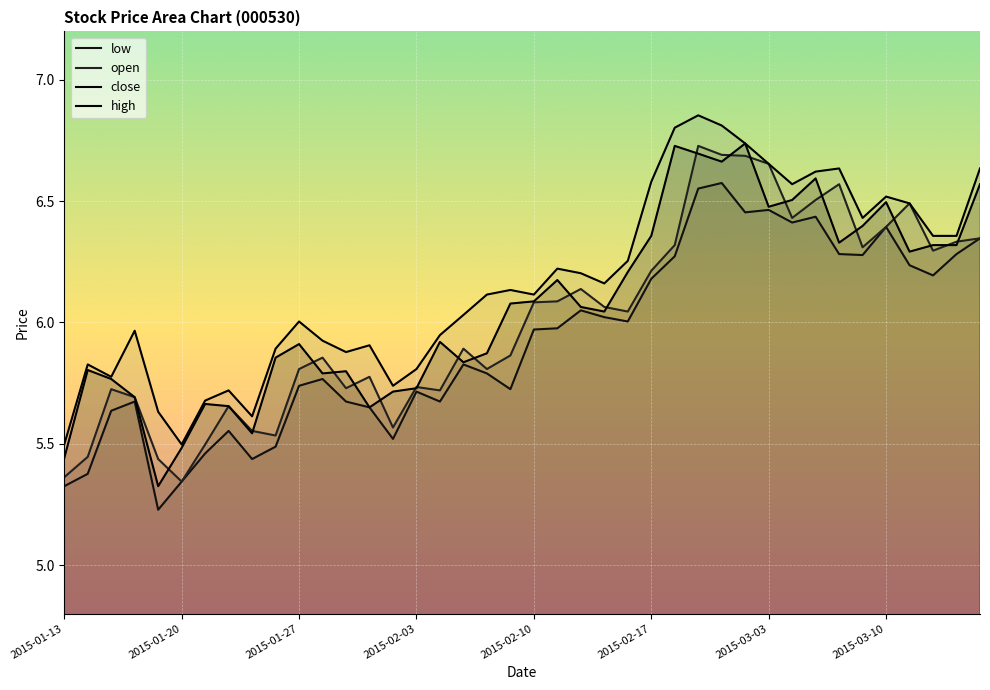

What is the difference between the maximum and minimum values in the high series?

1.4